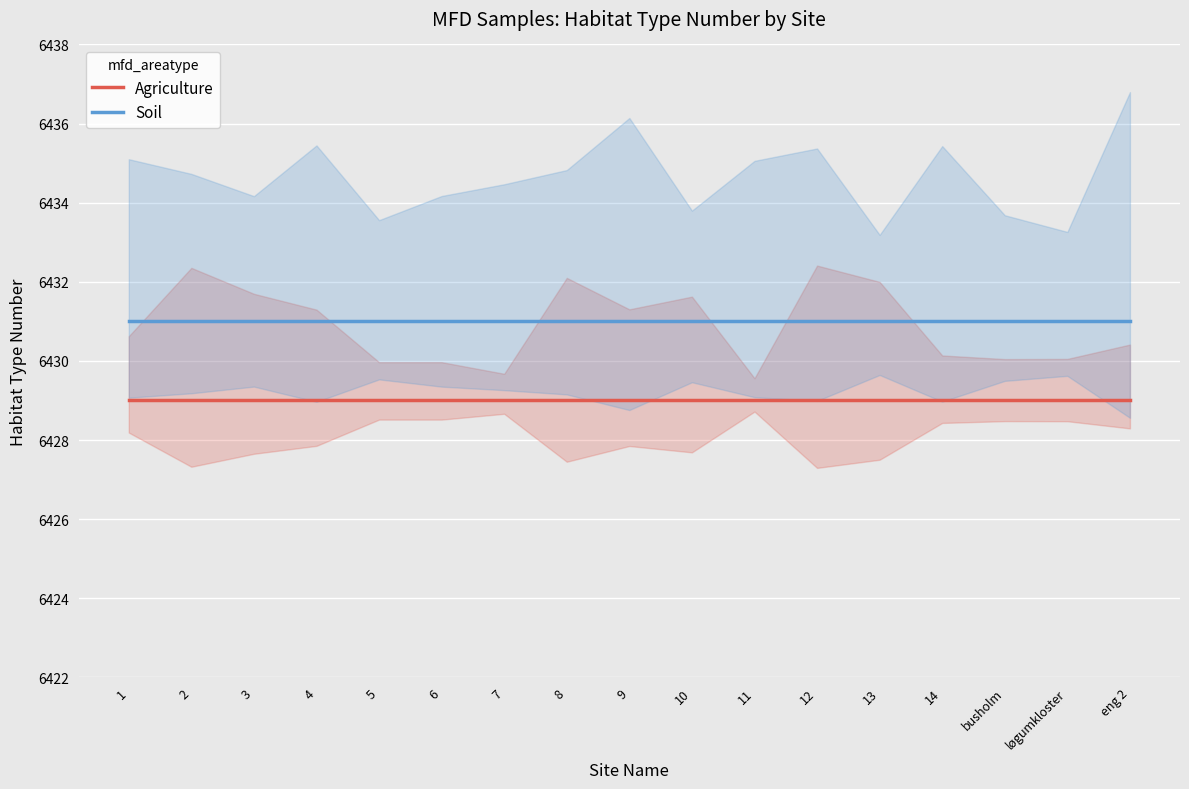

True or false: Agriculture has a value of 2913 at 14.

False